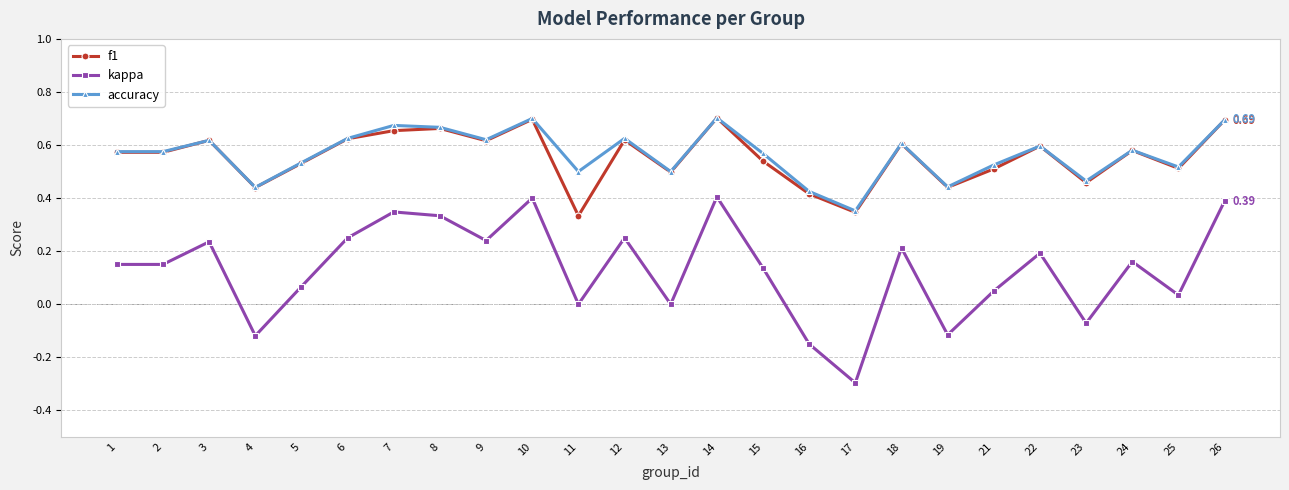

True or false: accuracy and kappa cross at least once.

False